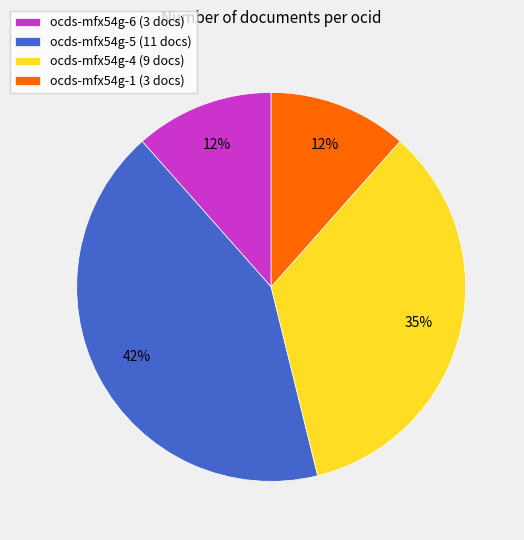

Which slice is the largest?

ocds-mfx54g-5 (11 docs)